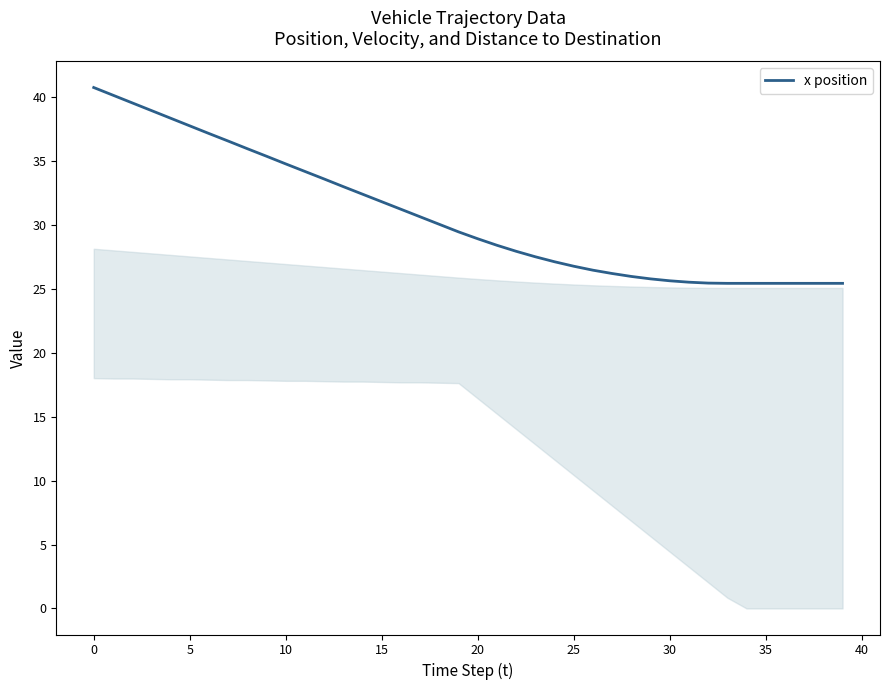

What is the difference between the maximum and minimum values?

15.3